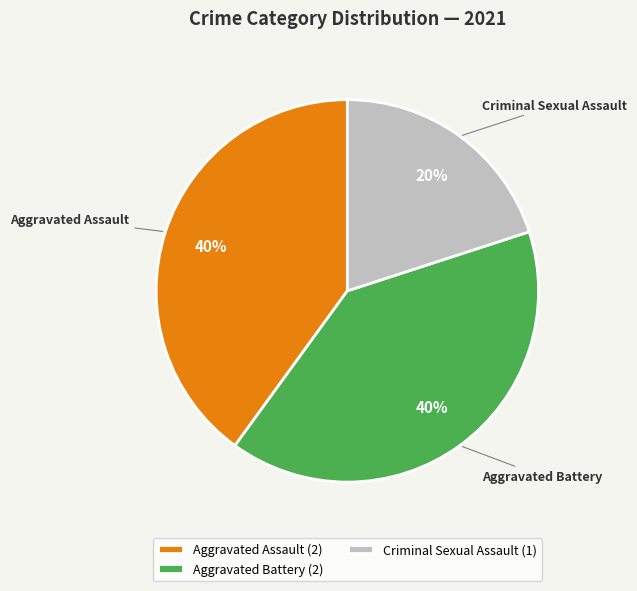

Which category has the smallest portion of the pie?

Criminal Sexual Assault (1)